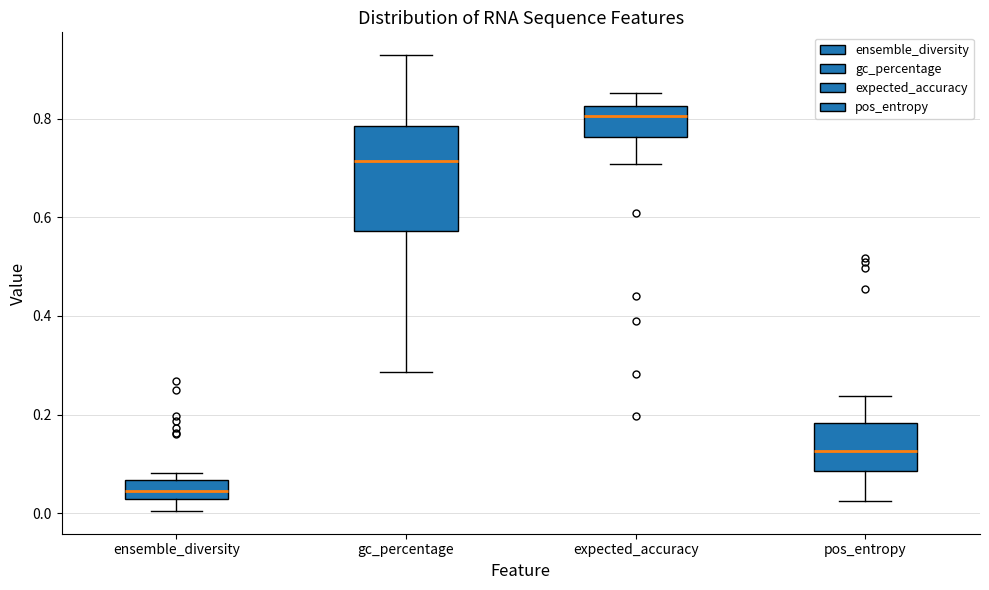

Which box's median line is the lowest?

ensemble_diversity